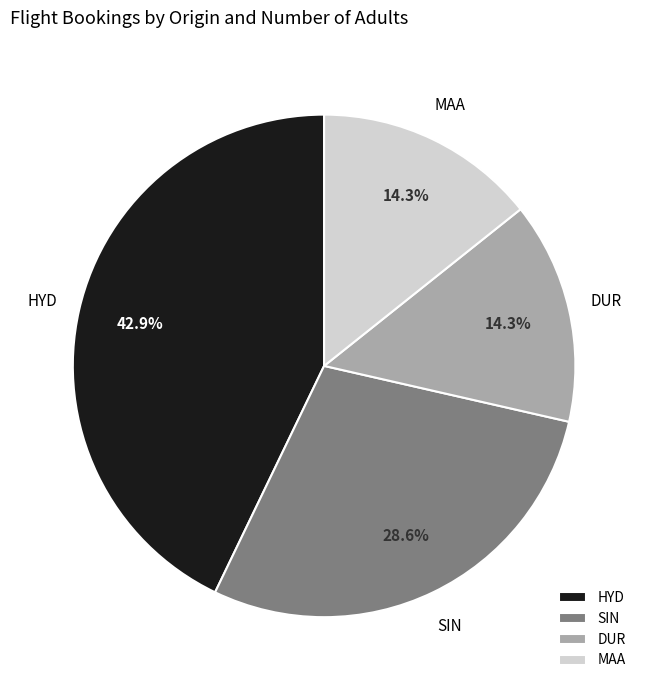

Is there any slice that represents more than half of the pie?

No